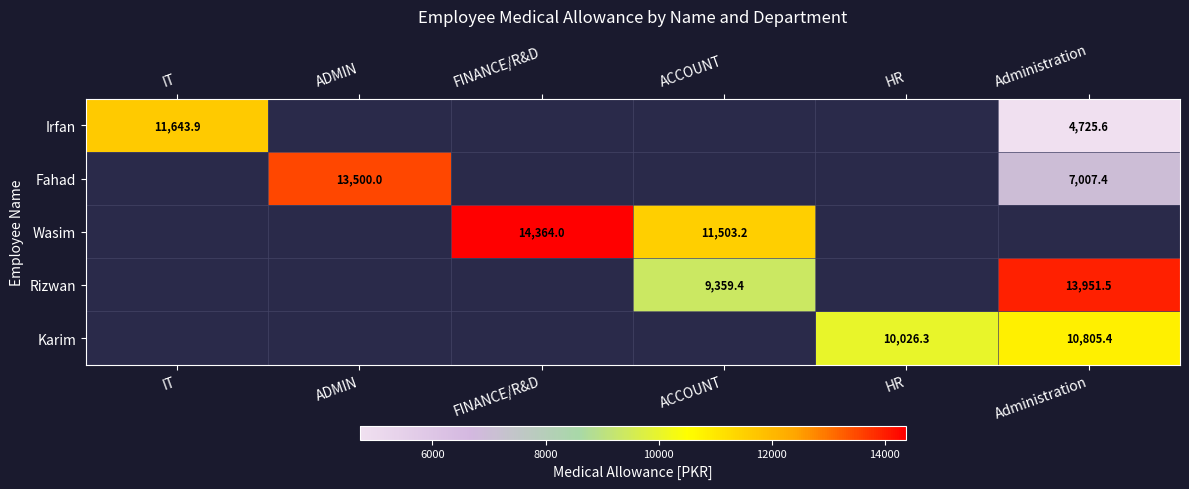

Which label corresponds to the largest value in the chart?

FINANCE/R&D